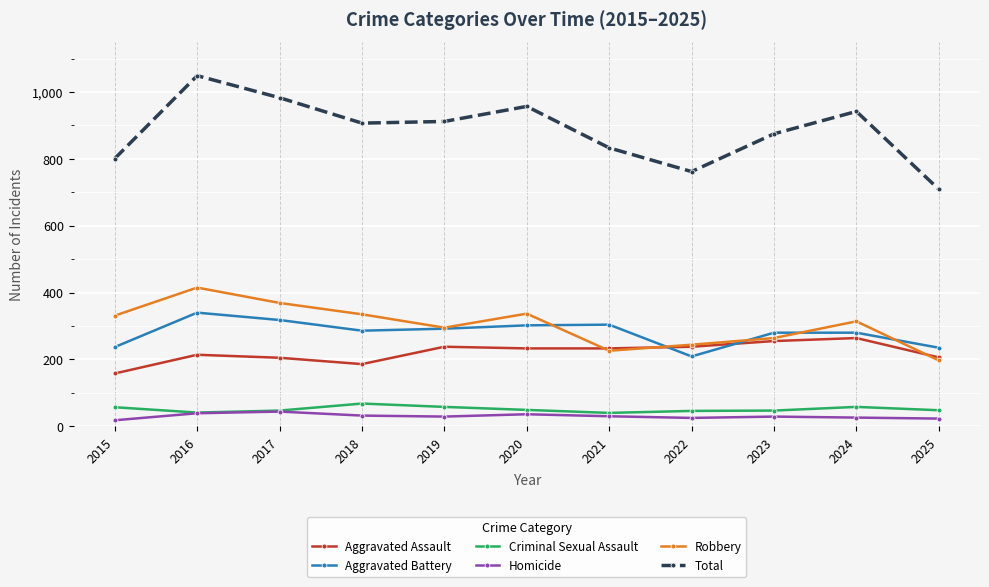

True or false: Criminal Sexual Assault and Aggravated Battery intersect in this chart.

False